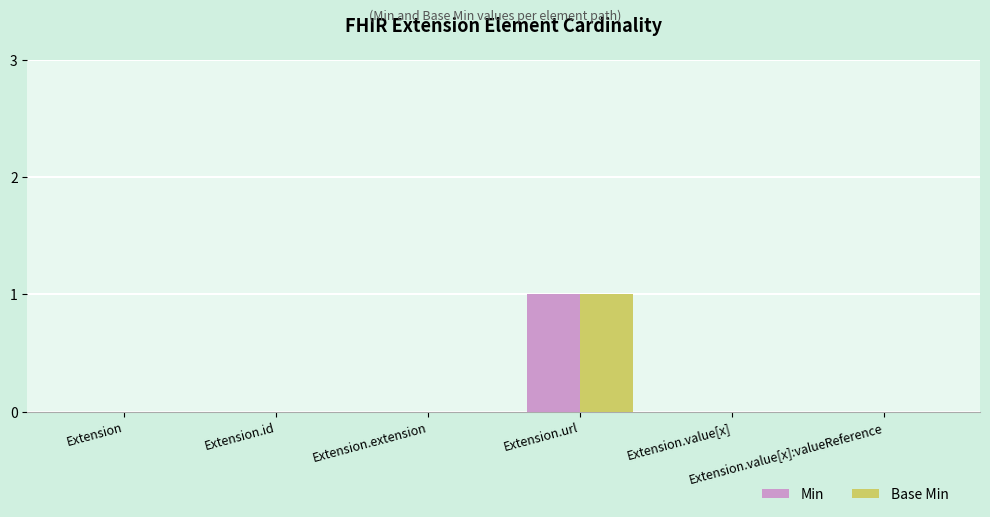

Which series changed the most between Extension and Extension.value[x]?

Min